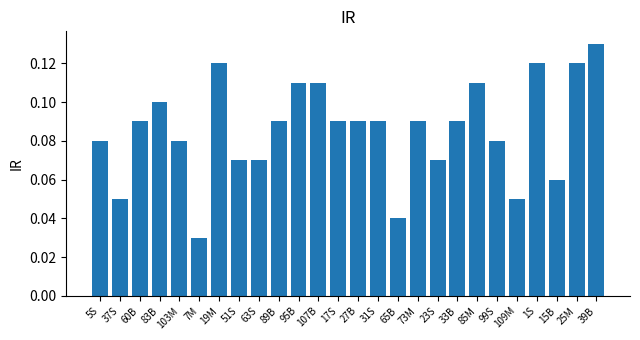

What is the label of the 9th bar from the left?

63S